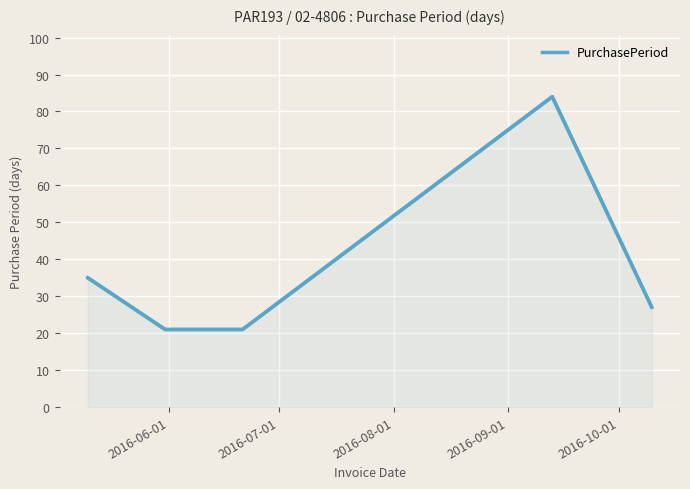

What is the ratio of the value at 2016-09-01 to the value at 2016-07-01?

4.0